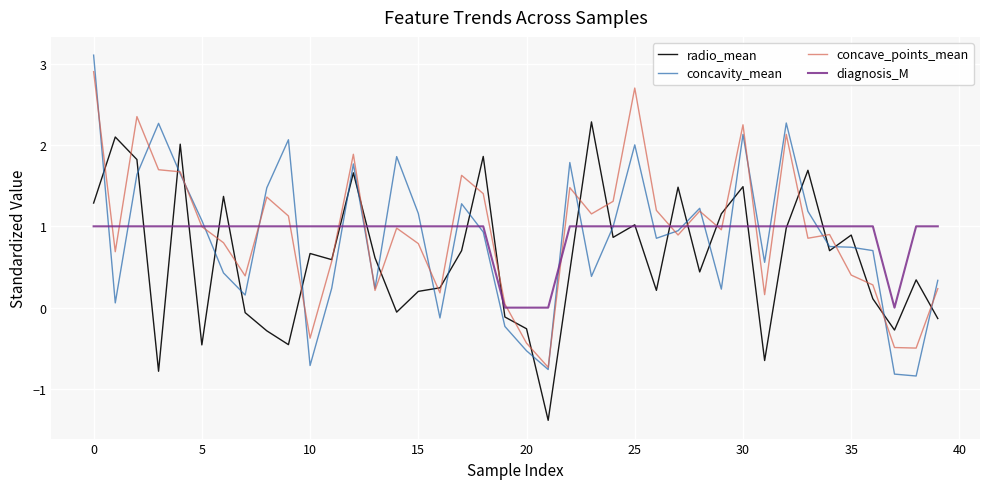

Rank the series by their maximum value, from highest to lowest.

concavity_mean, concave_points_mean, radio_mean, diagnosis_M